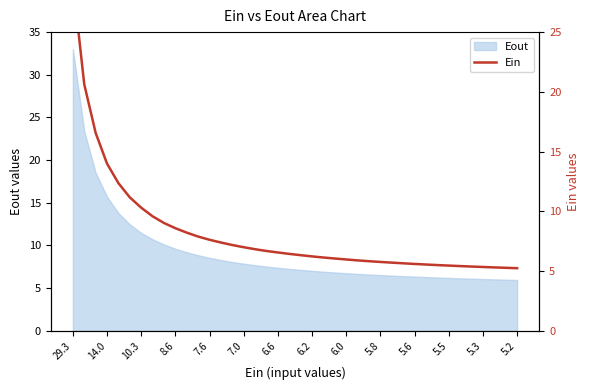

At which label does Eout reach its peak?

29.3